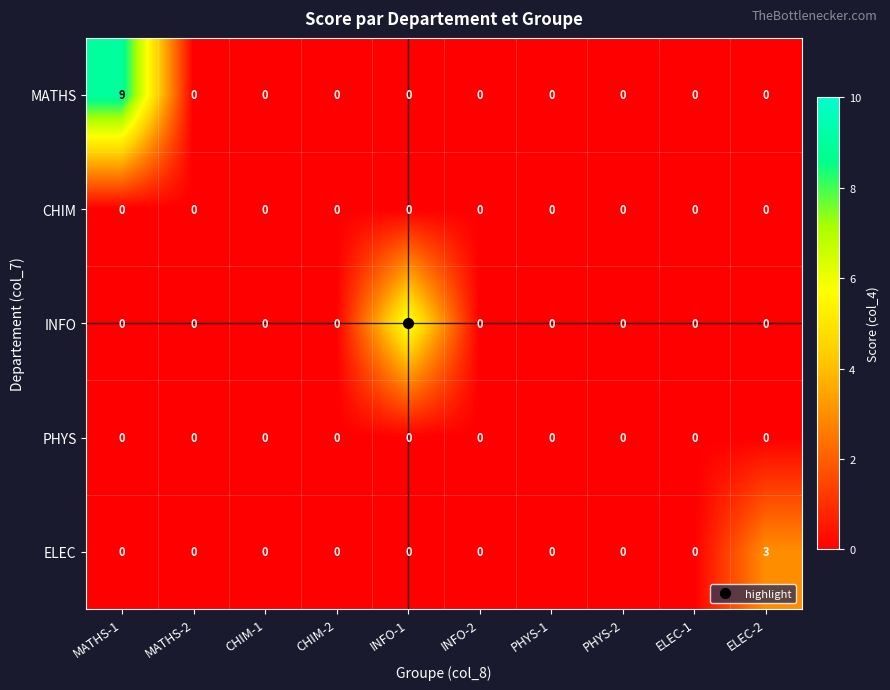

Which series has the largest total across all categories?

MATHS